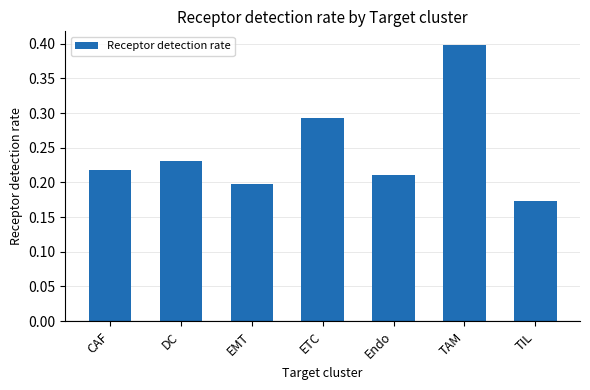

Where is the data nearest to the value 0?

TIL